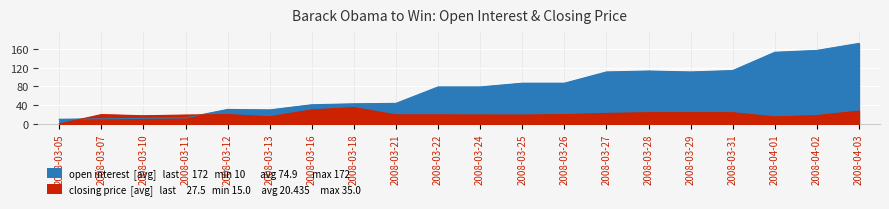

What is the sum of all open interest values?

1498.0